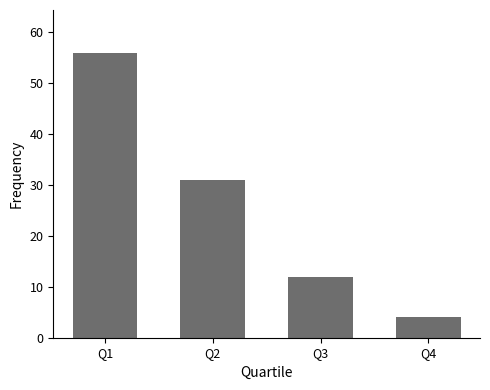

Does the chart contain stacked bars?

No